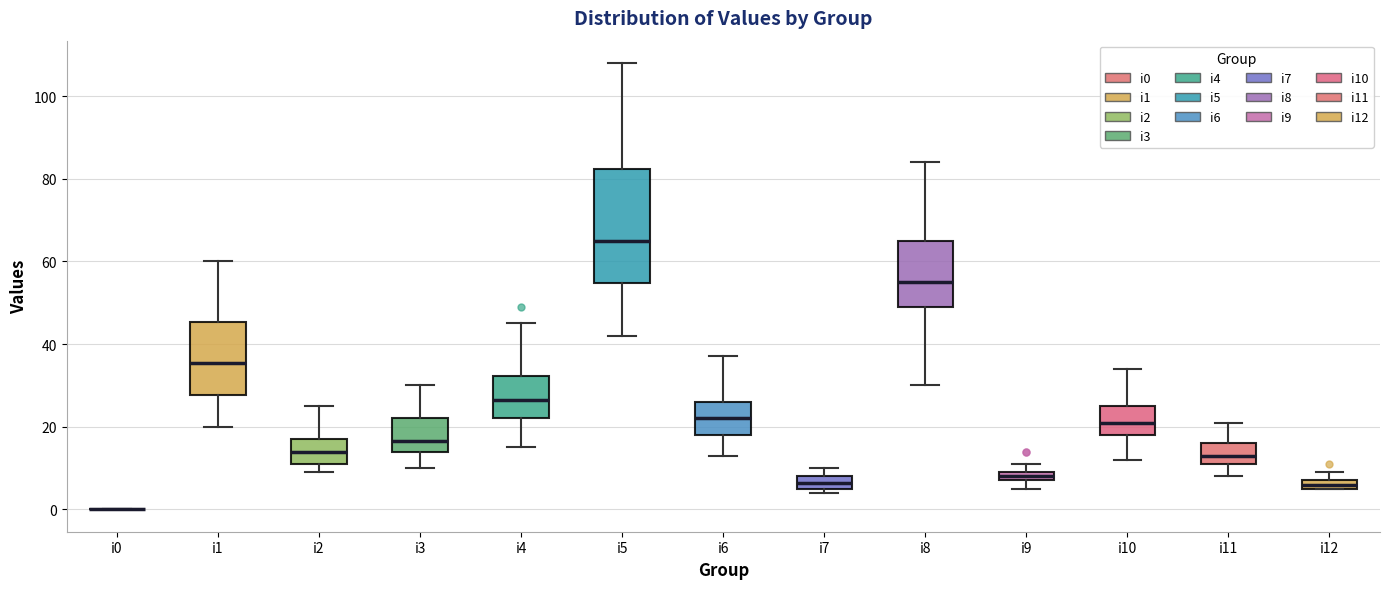

Which box is the tallest, from its lower edge to its upper edge?

i5